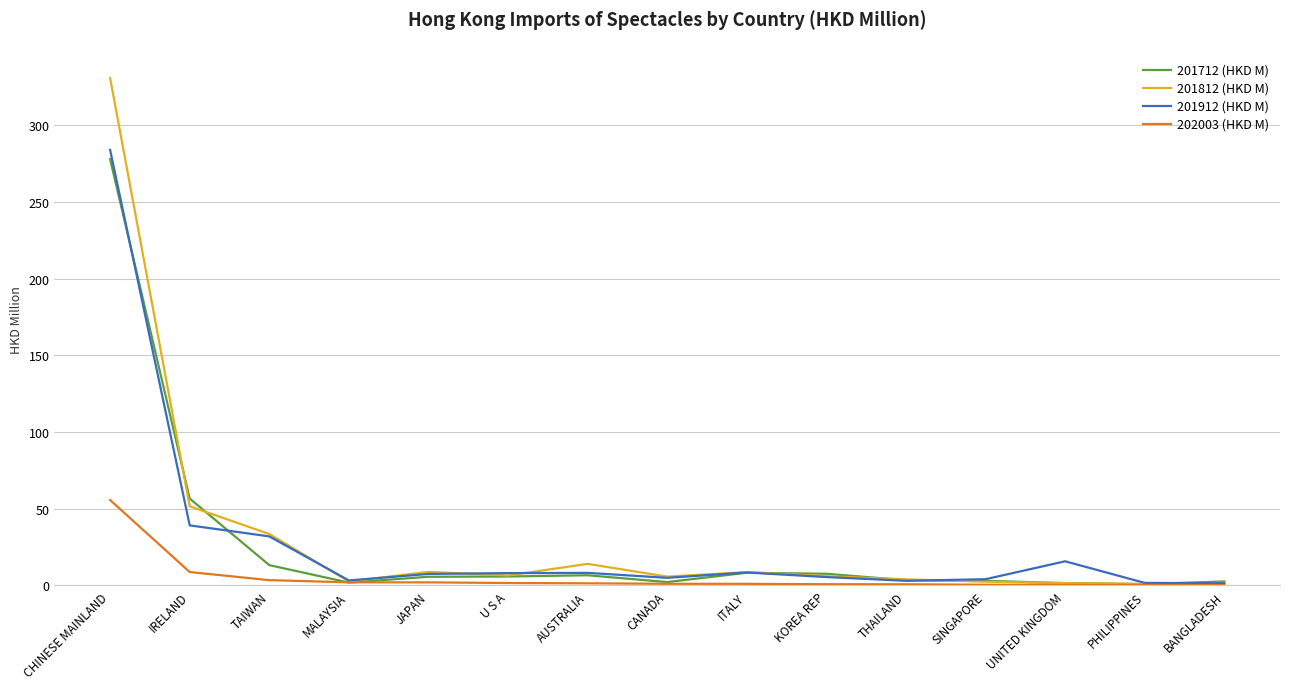

Which series has the largest range (max minus min)?

201812 (HKD M)